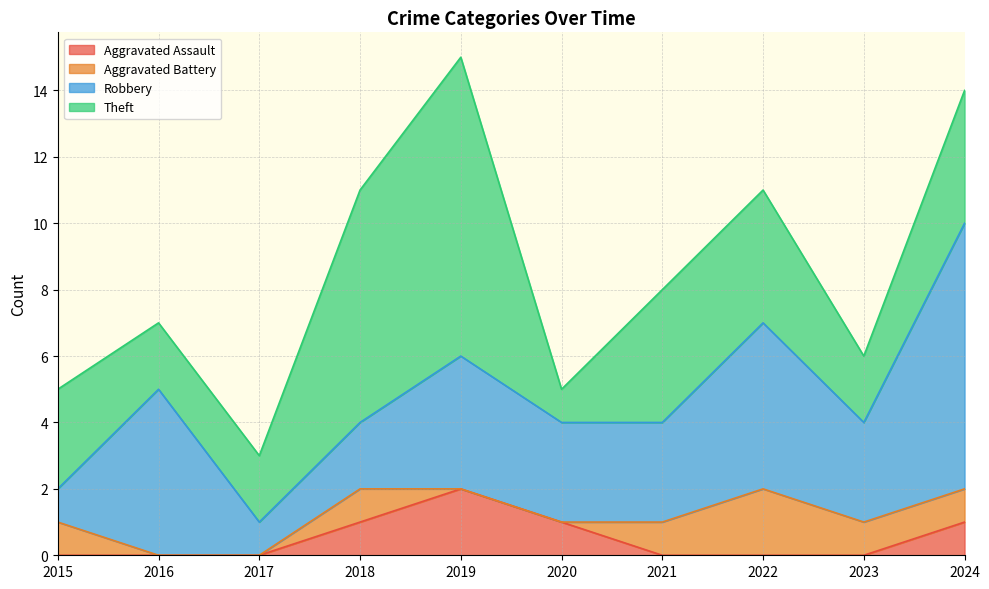

Rank the categories by Theft value from lowest to highest.

2020, 2016, 2017, 2023, 2015, 2021, 2022, 2024, 2018, 2019